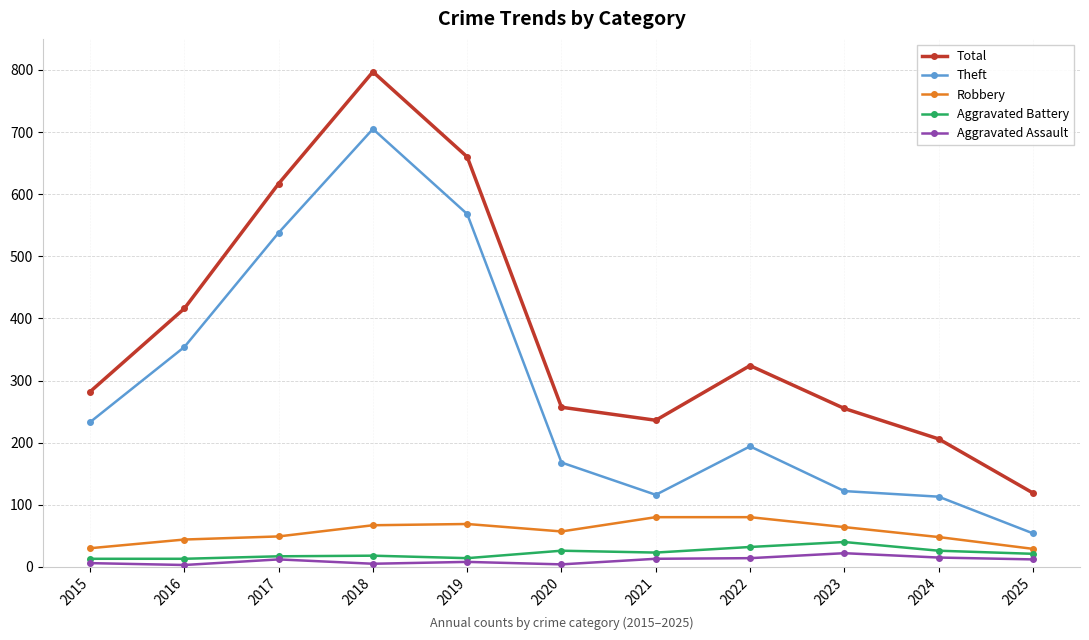

How many interior local valleys does the Theft series have?

1